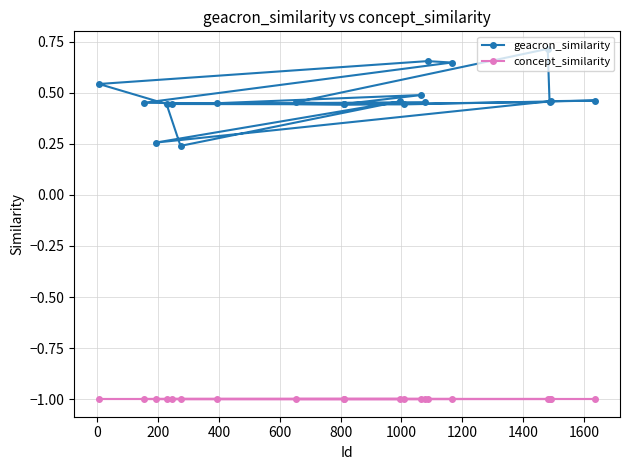

List the series in order of their peak value, lowest first.

concept_similarity, geacron_similarity